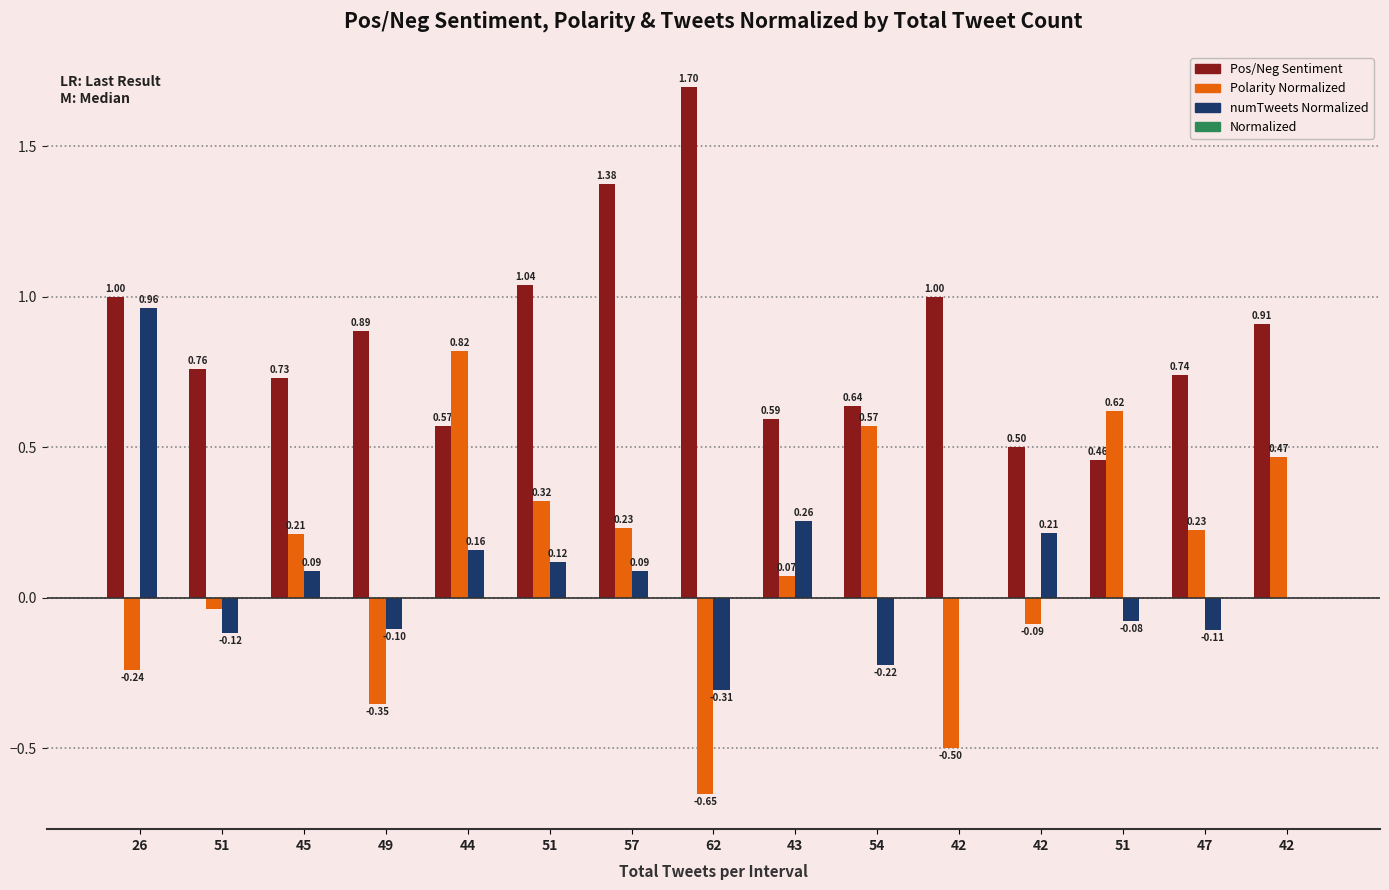

What is the sum of all numTweets Normalized values?

1.0